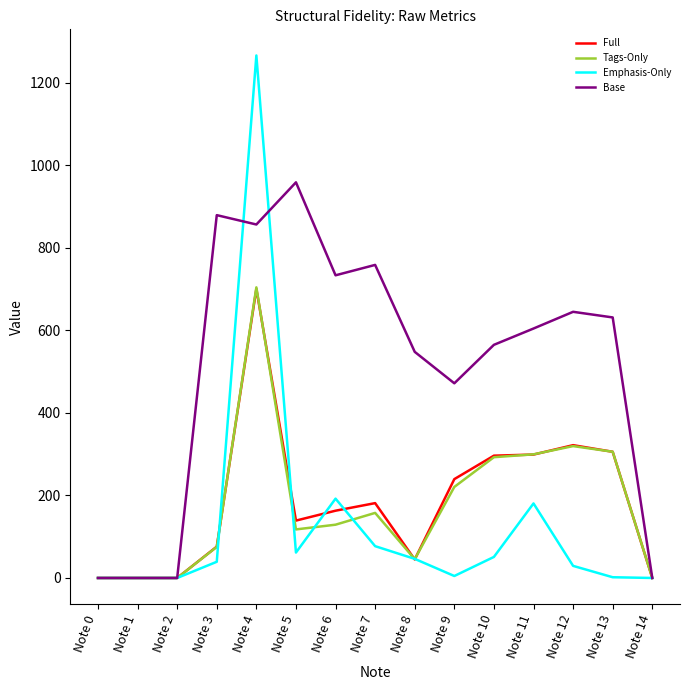

How many values in the Base series exceed 604?

8